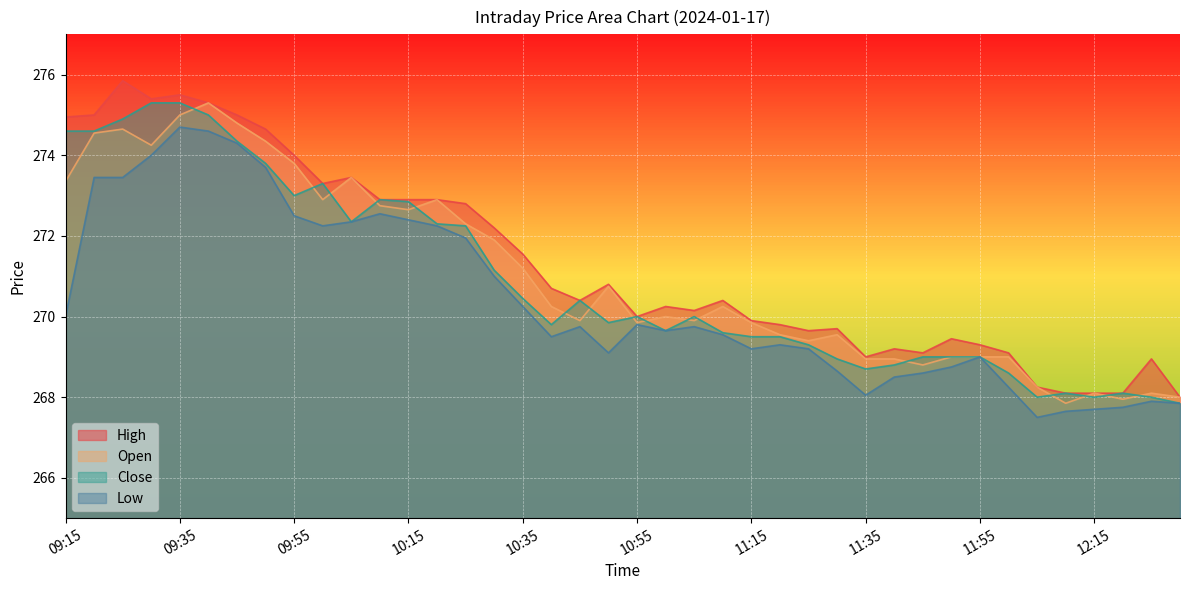

How many values in the Low series are below 269?

12